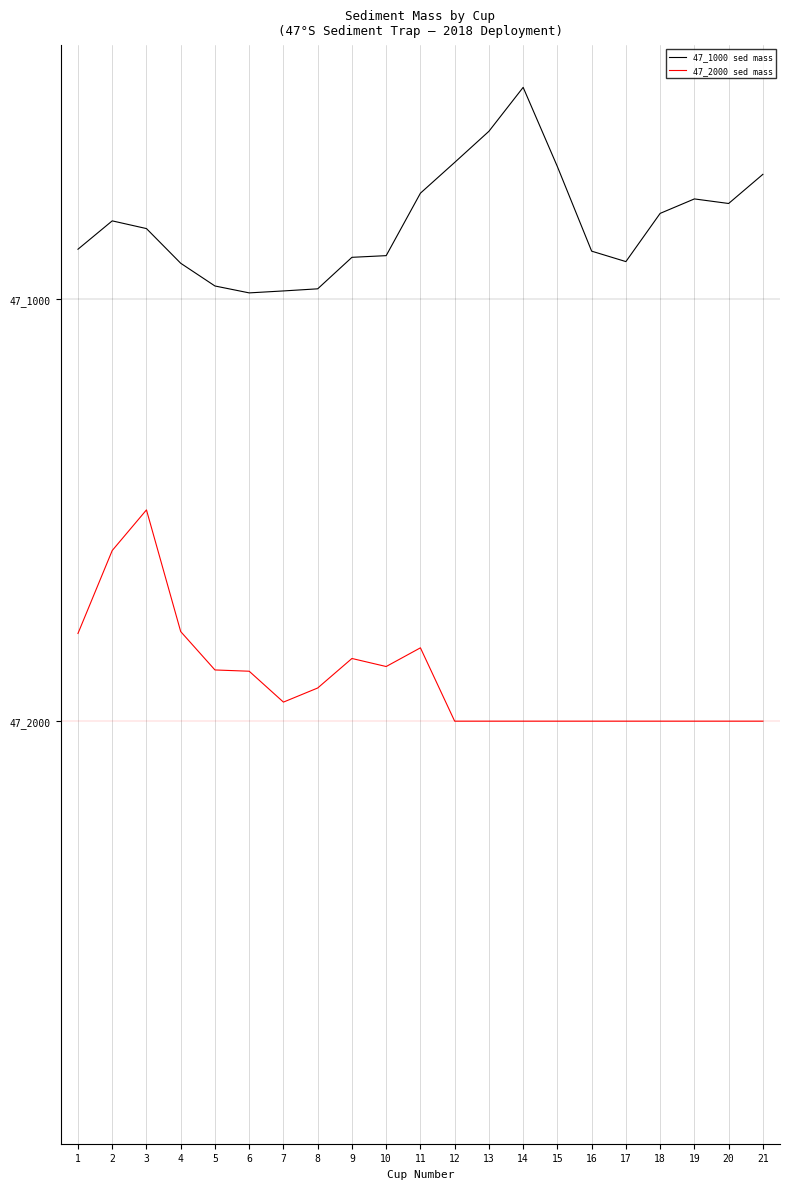

Rank the series at 4 from highest to lowest value.

47_1000 sed mass, 47_2000 sed mass